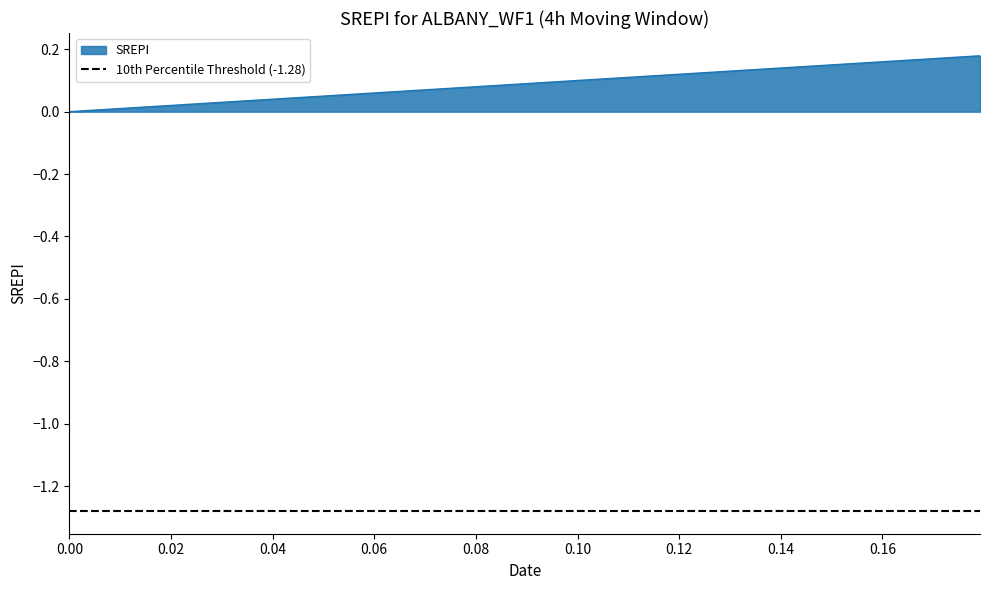

The x series shows 0.0 at 19. True or false?

False